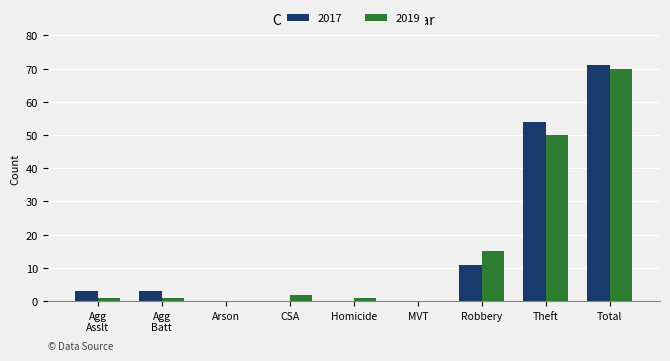

What is the sum of all 2019 values?

140